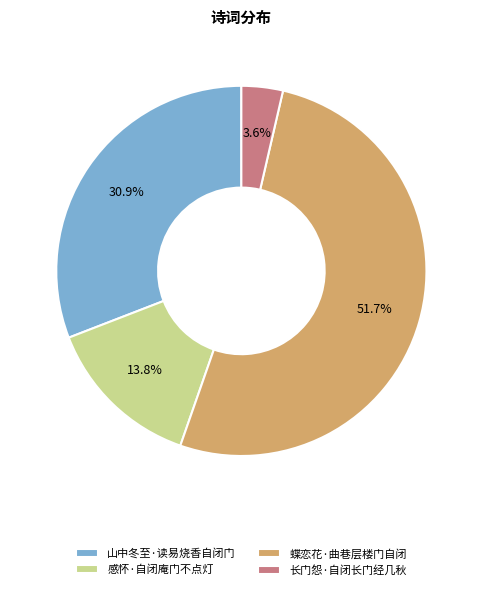

Does 蝶恋花·曲巷层楼门自闭 account for over 50% of the chart?

Yes